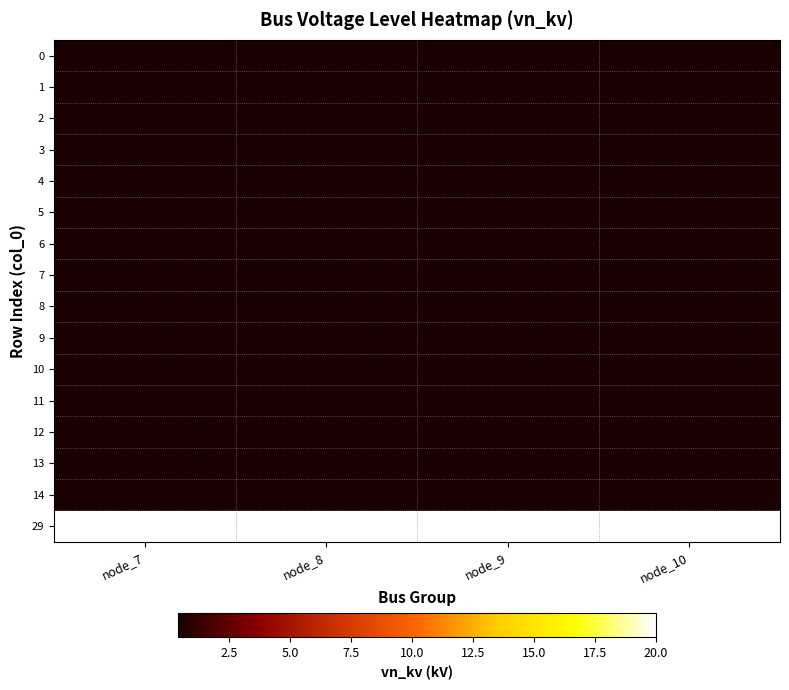

What is the greatest value displayed?

20.0